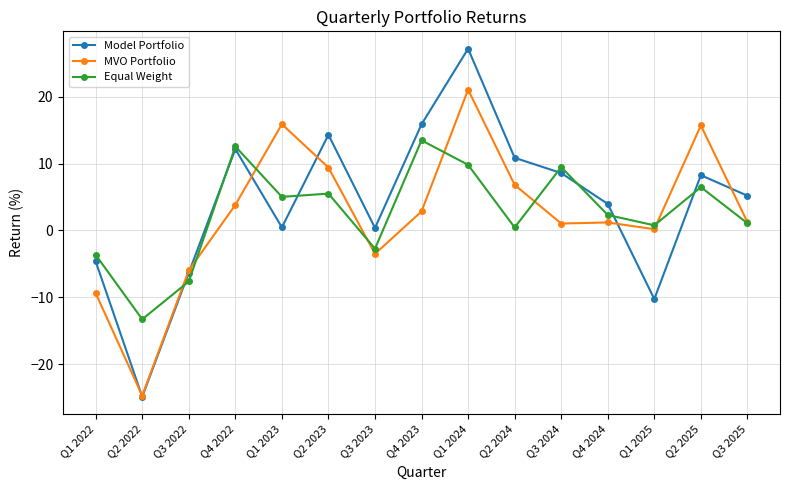

True or false: Model Portfolio and MVO Portfolio intersect in this chart.

True